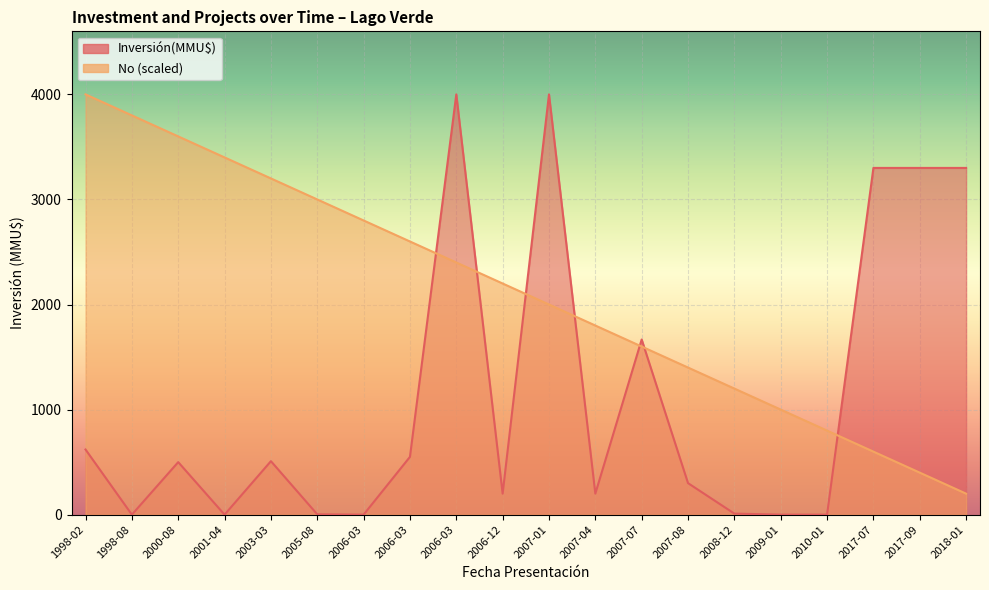

Which label corresponds to the smallest value in the chart?

1998-08